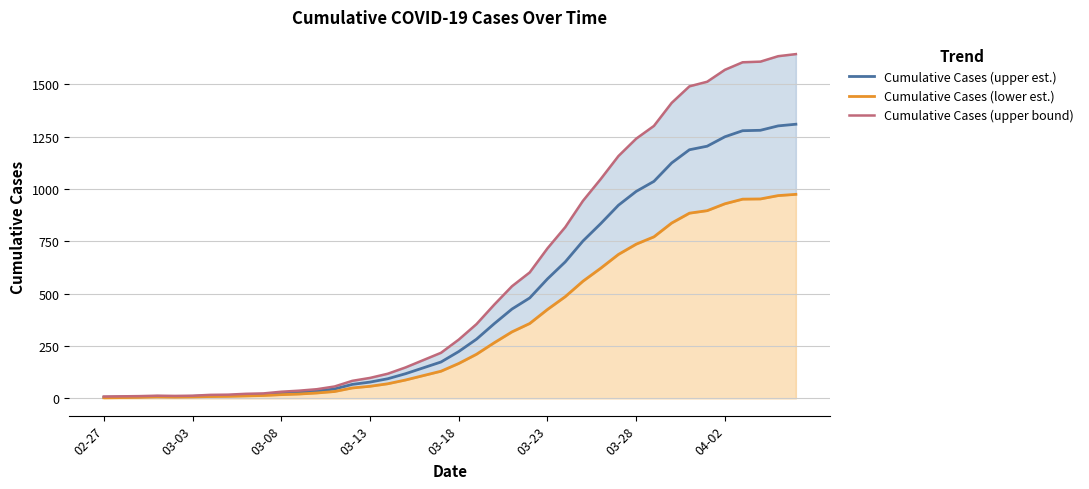

At which label does Cumulative Cases (upper est.) reach its minimum?

02-27